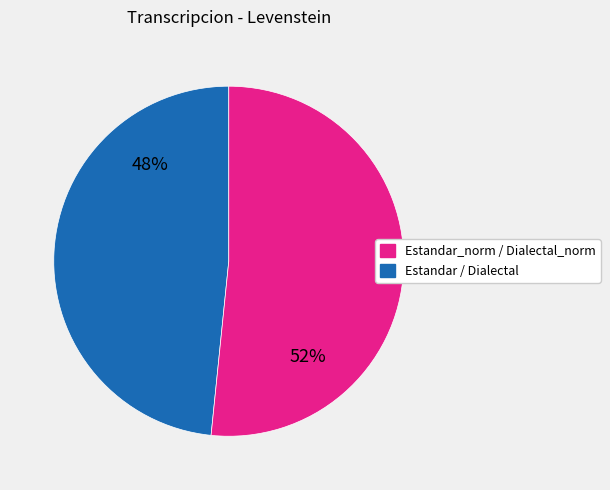

To the nearest percent, what is the average slice percentage?

50%